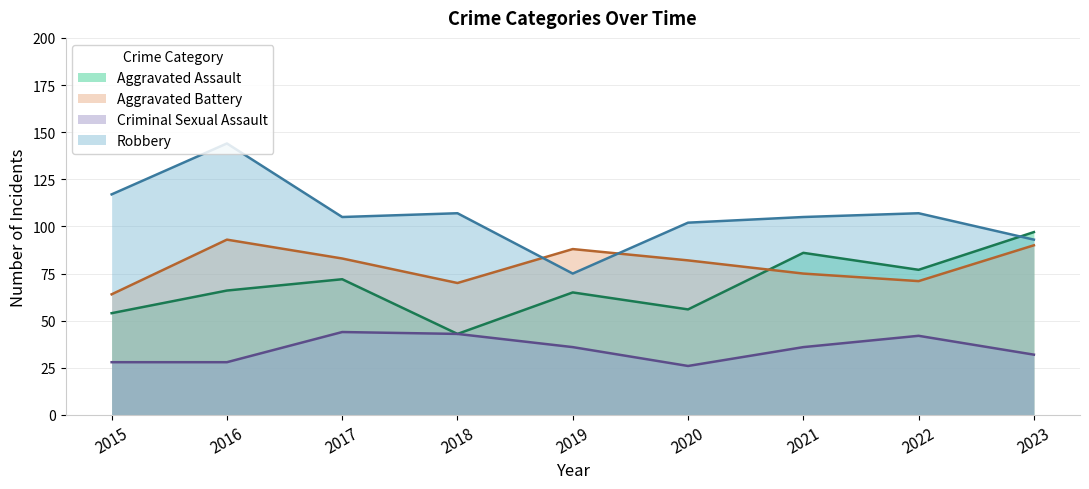

Rank the series at 2020 from highest to lowest value.

Robbery, Aggravated Battery, Aggravated Assault, Criminal Sexual Assault